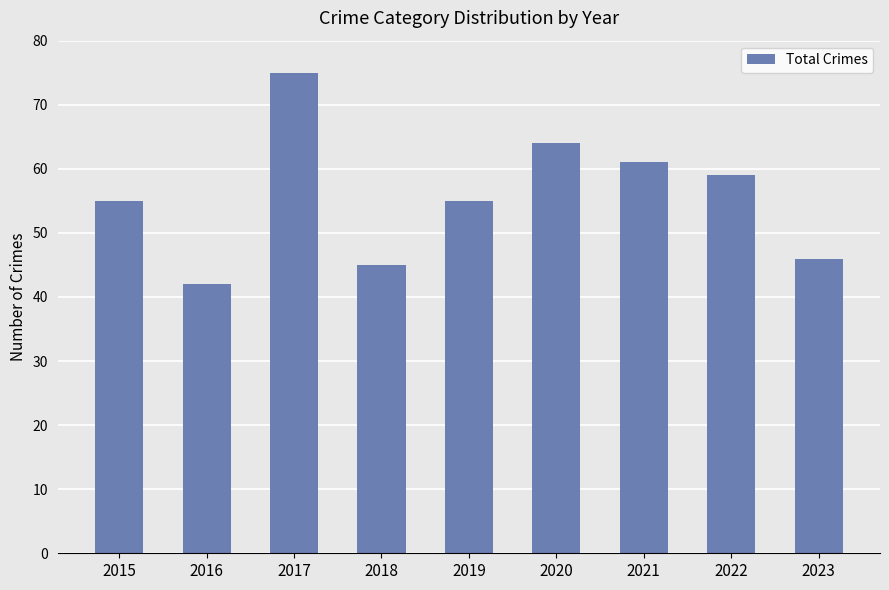

What is the average value?

56